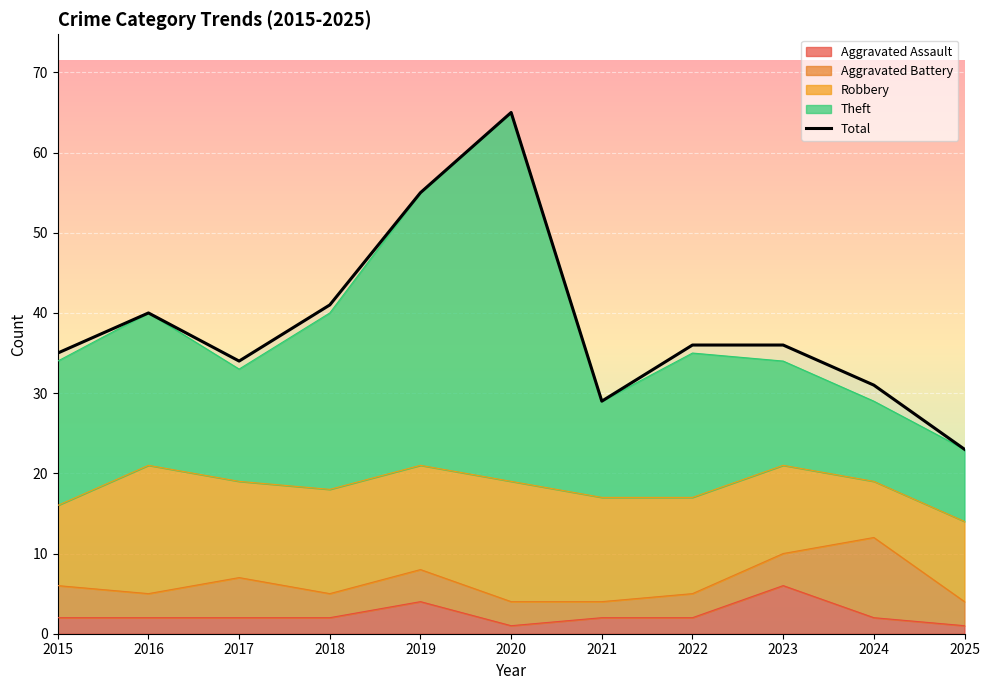

What is the value of the 10th point from the left?

31